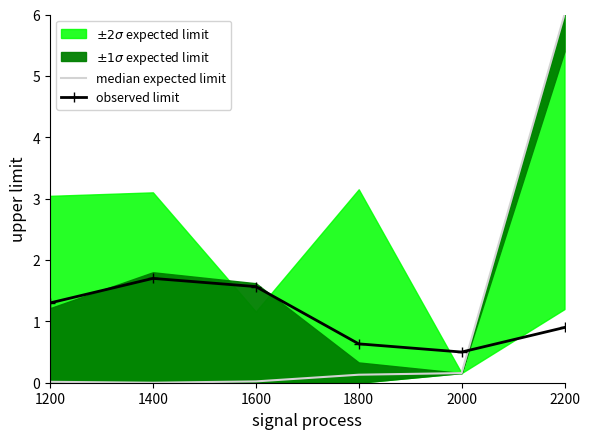

What is the difference between the highest and lowest values at 1200?

1.3